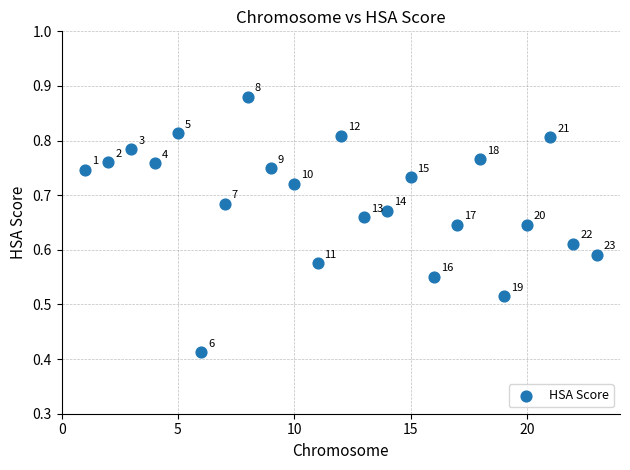

What is the range of X values (max minus min)?

22.0